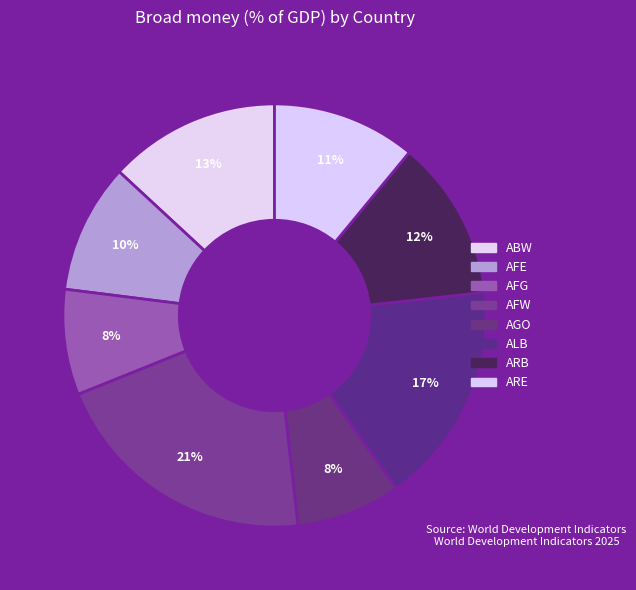

How many slices are in this pie chart?

8